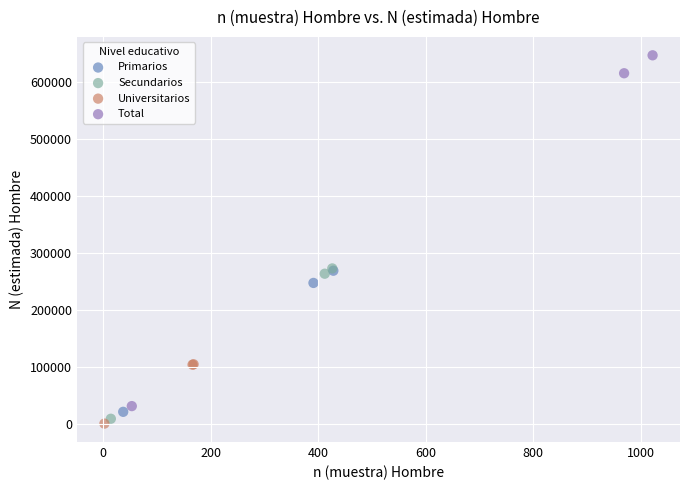

What are all the series names shown in the legend?

Primarios, Secundarios, Universitarios, Total